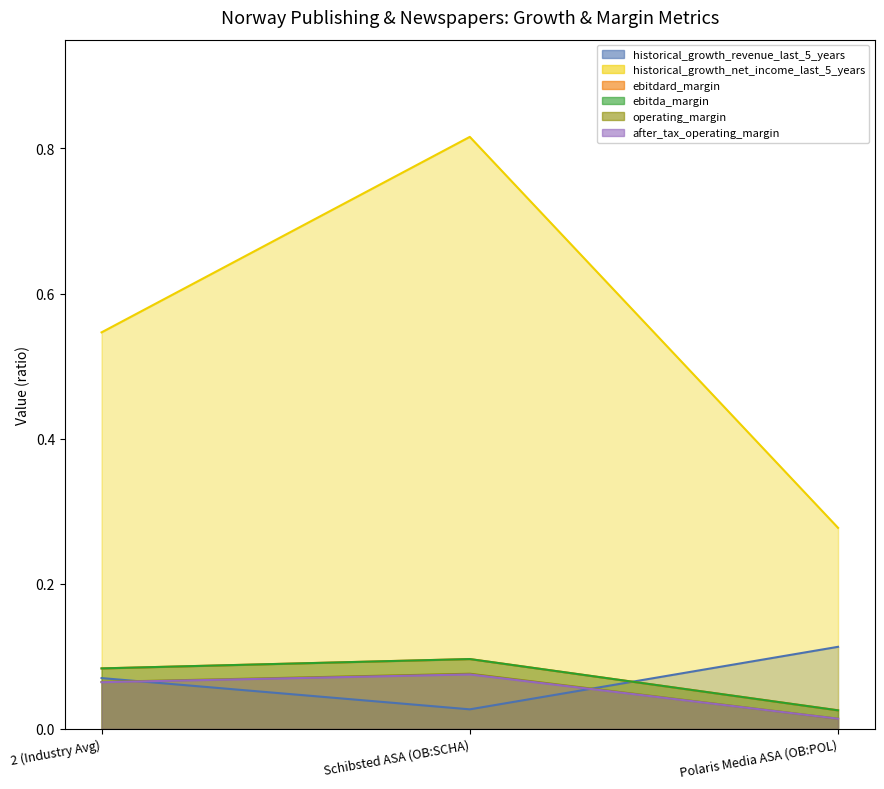

Does the chart have visible grid lines?

No